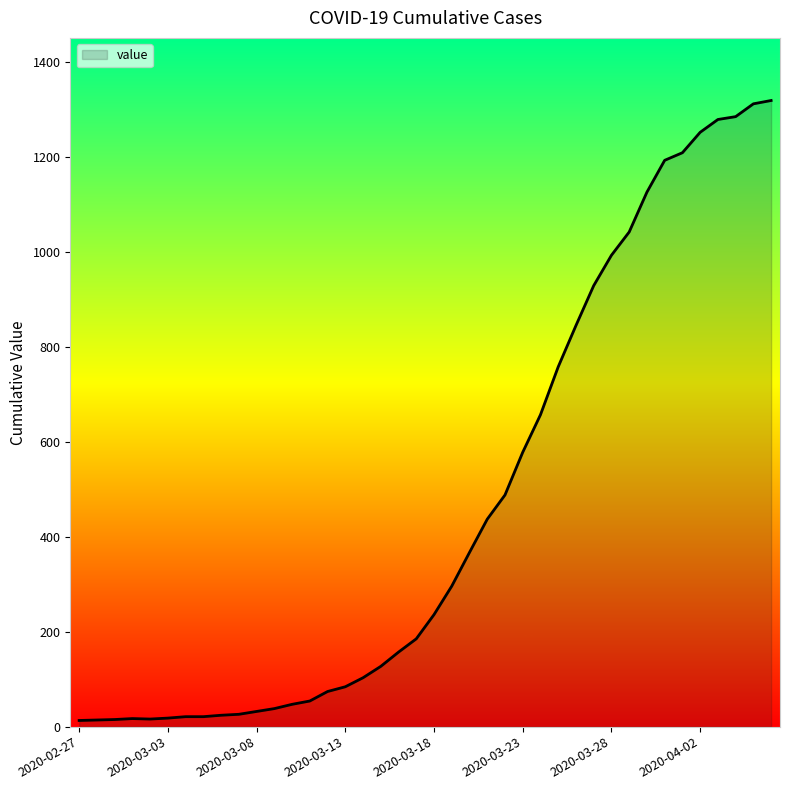

What is the maximum value shown in the chart?

1319